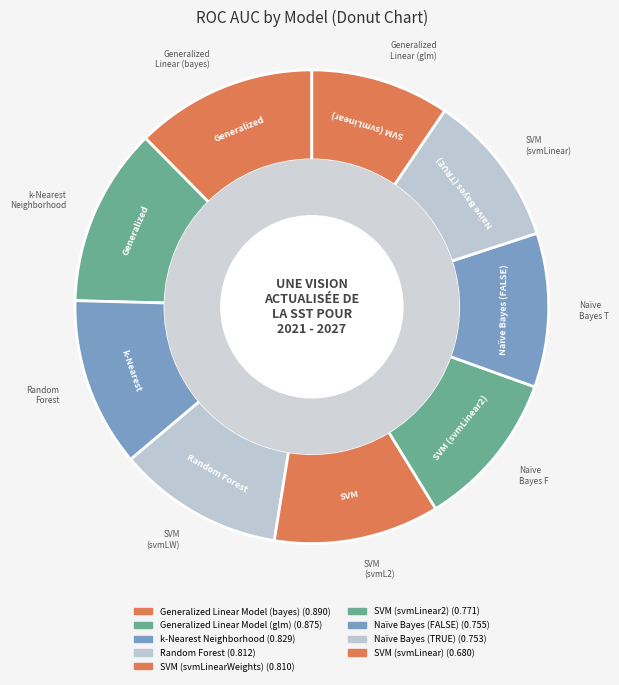

How many slices are in this pie chart?

9